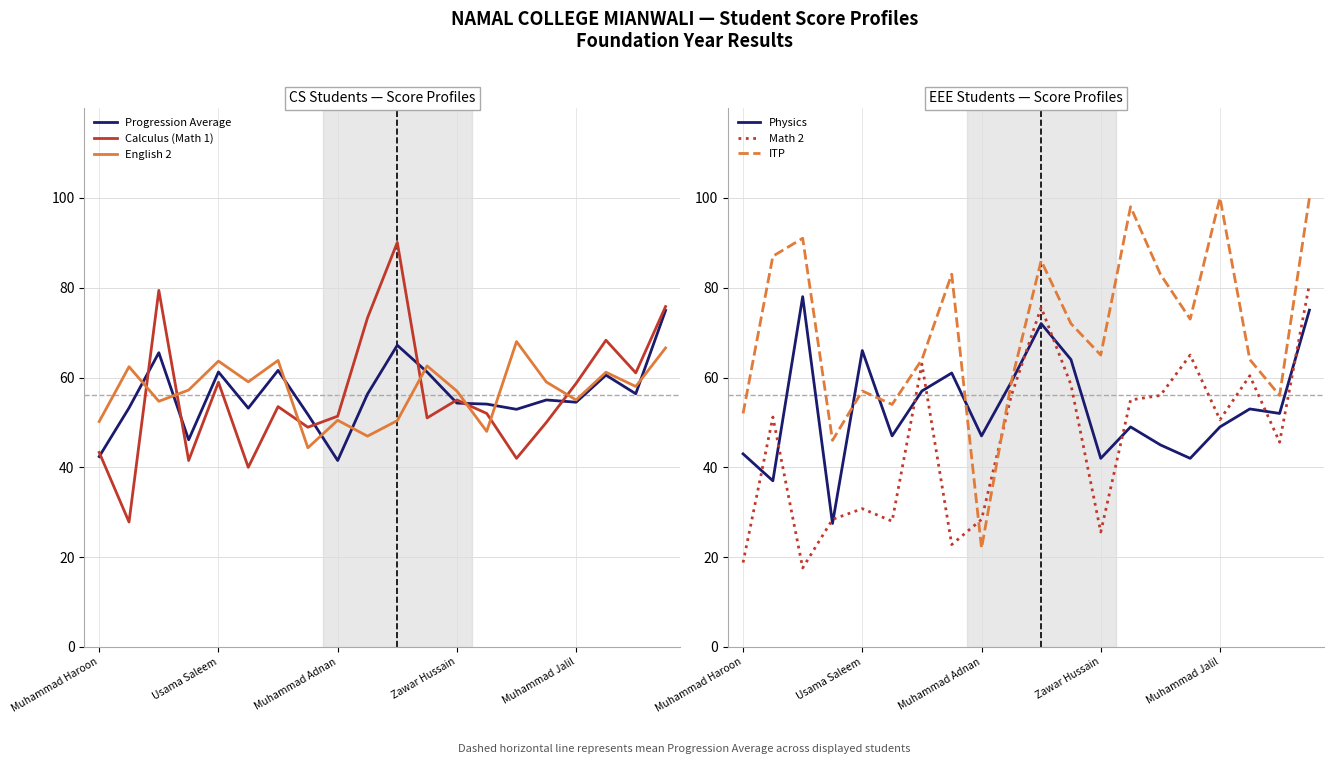

Read the Calculus (Math 1) value at 14.

42.0